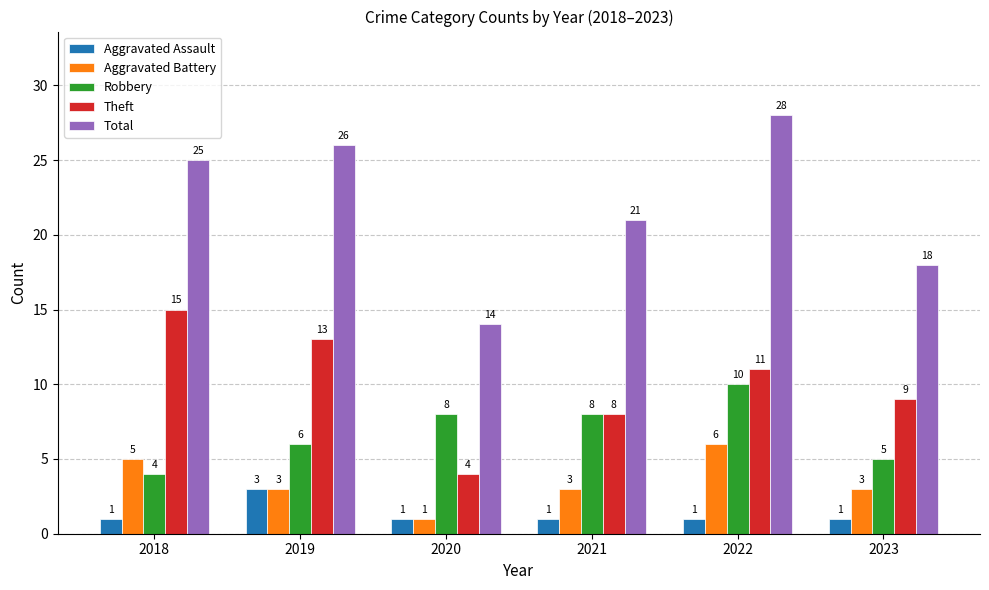

The Total series shows 14 at 2020. True or false?

True